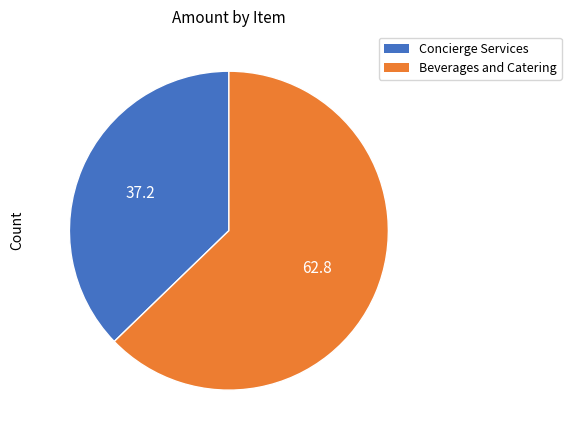

The Concierge Services slice represents 23% of the pie. True or false?

False